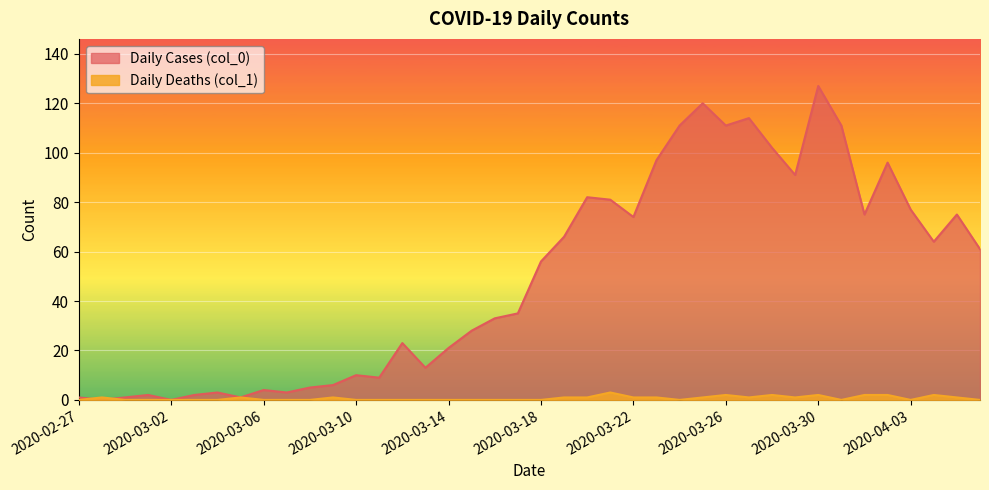

After their last crossing, which series has the higher values: Daily Deaths (col_1) or Daily Cases (col_0)?

Daily Cases (col_0)